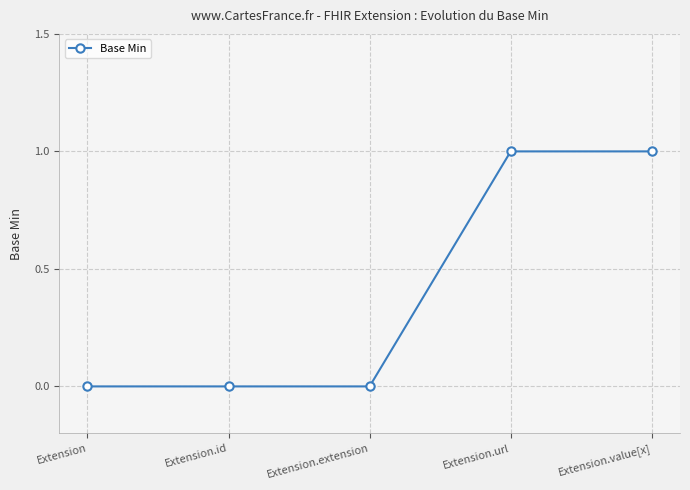

What is the label of the 3rd point from the left?

Extension.extension